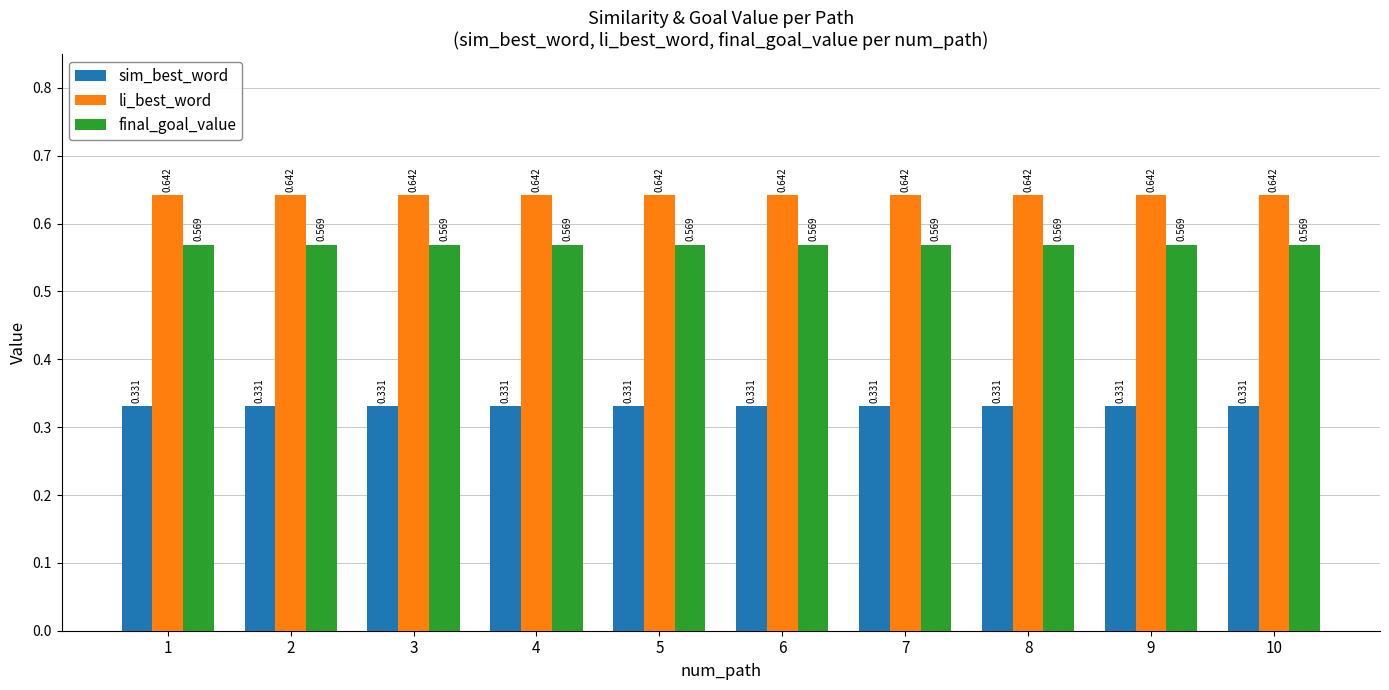

Is the value of sim_best_word at 9 greater than the value of final_goal_value at 2?

No